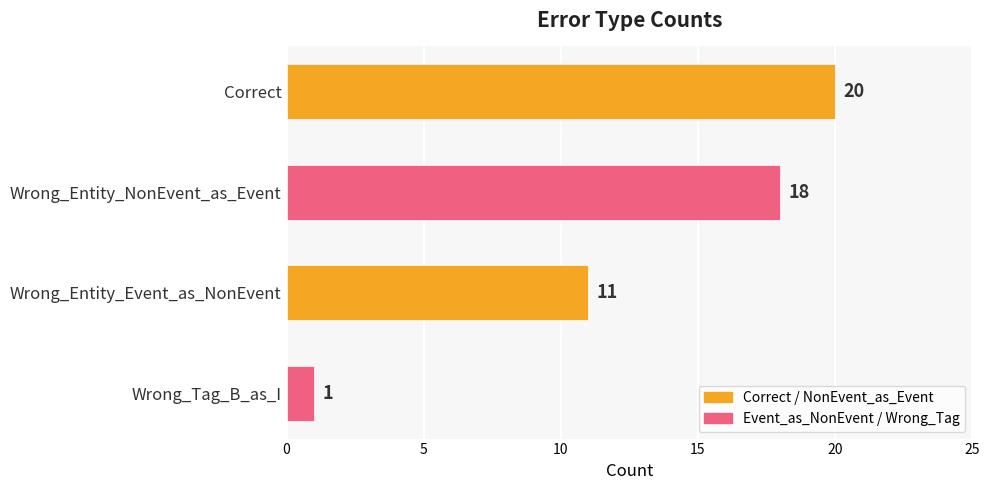

What is the sum of all values?

50